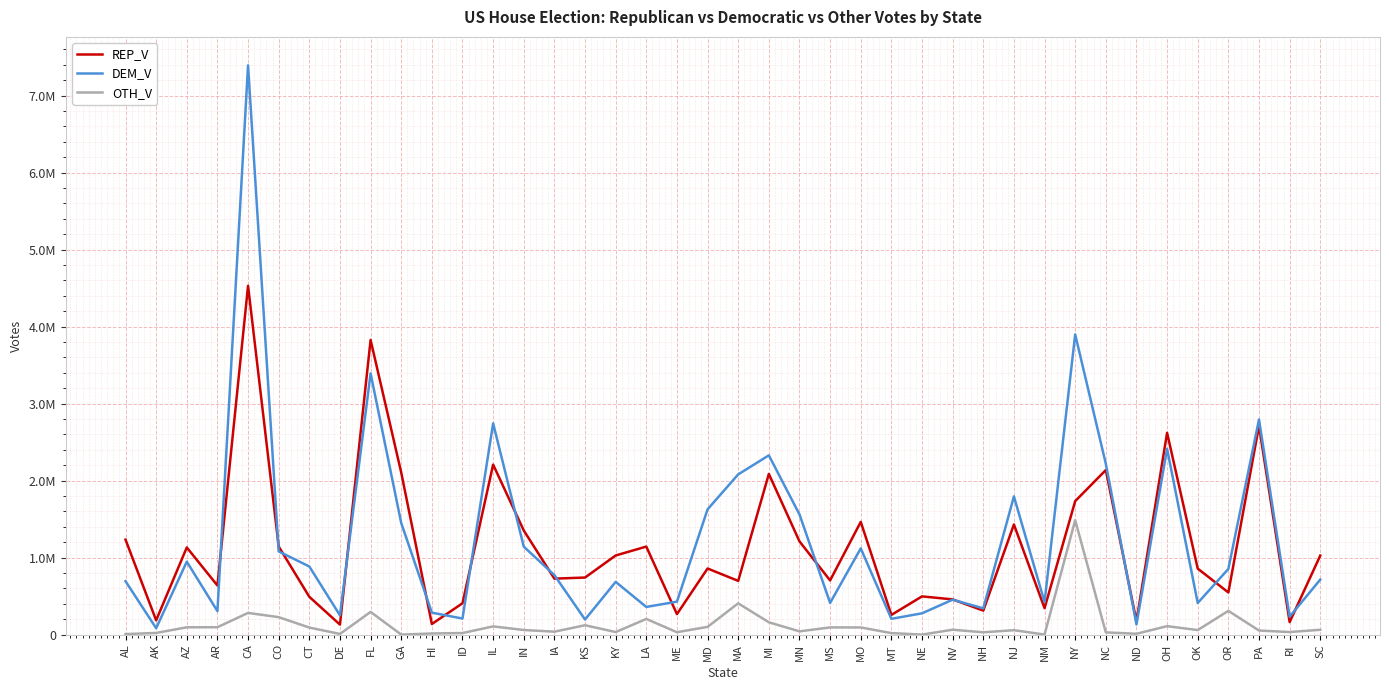

Is this an area chart (filled region under the line)?

No